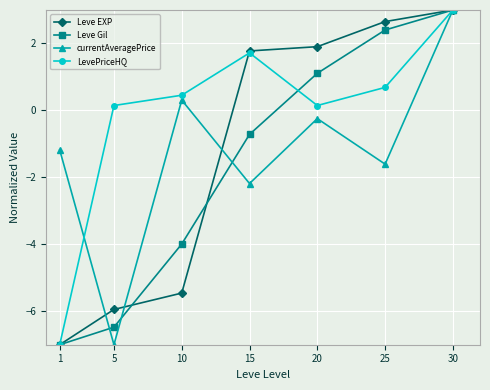

What are all the series names shown in the legend?

Leve EXP, Leve Gil, currentAveragePrice, LevePriceHQ